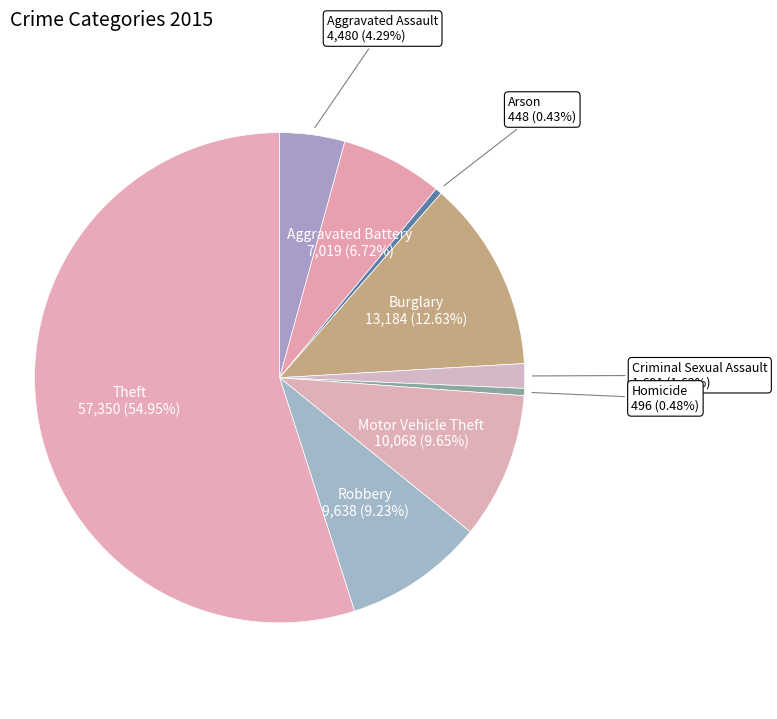

Which category has the smallest portion of the pie?

Arson